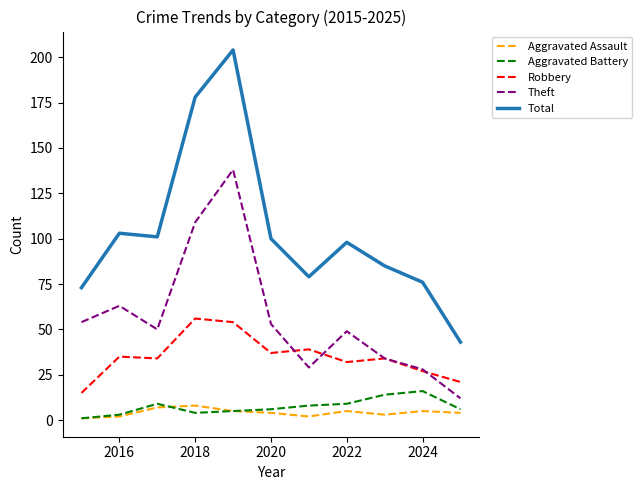

True or false: Aggravated Assault and Robbery cross at least once.

False